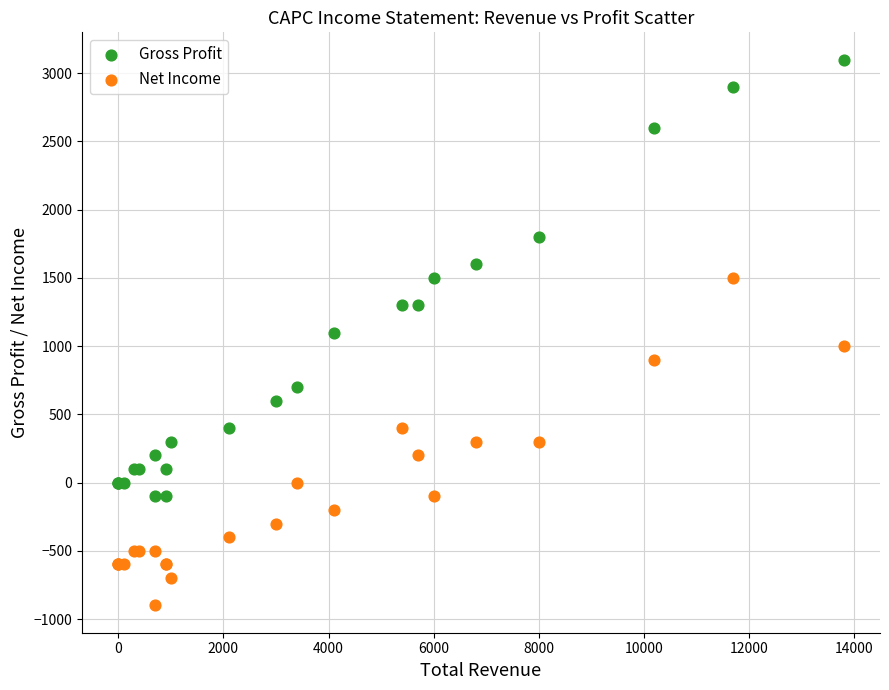

Which series contains the highest Y value?

Gross Profit